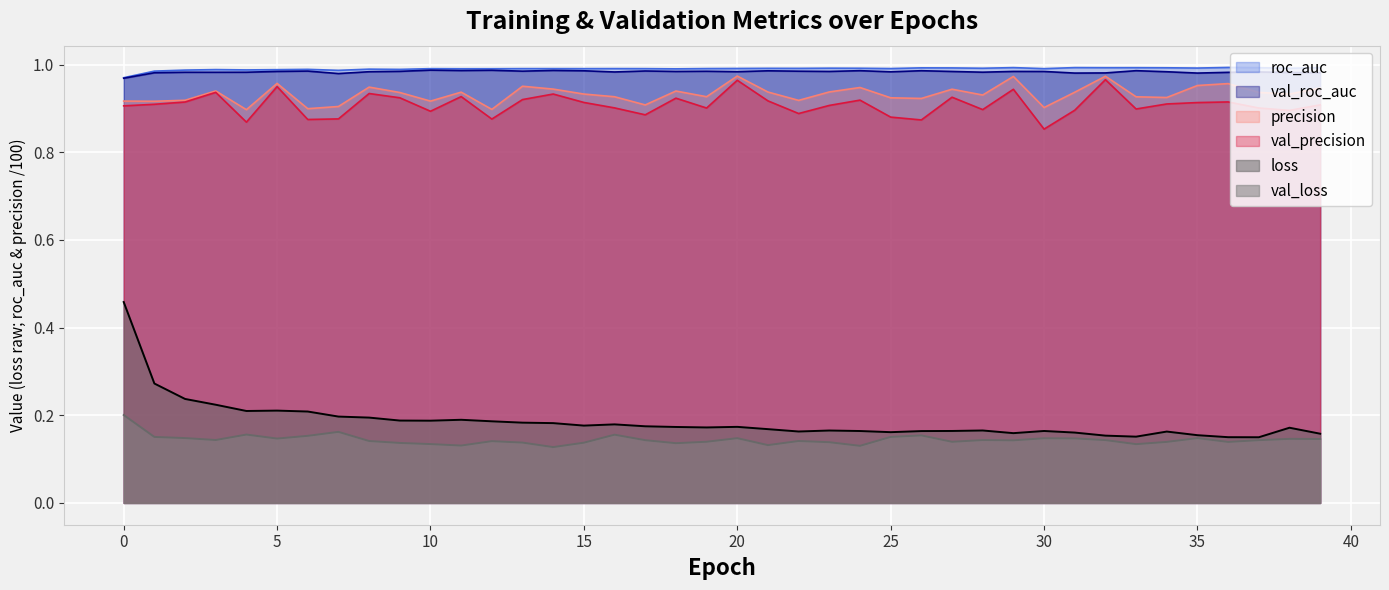

Is it true that val_roc_auc equals 0.5 at 4?

False